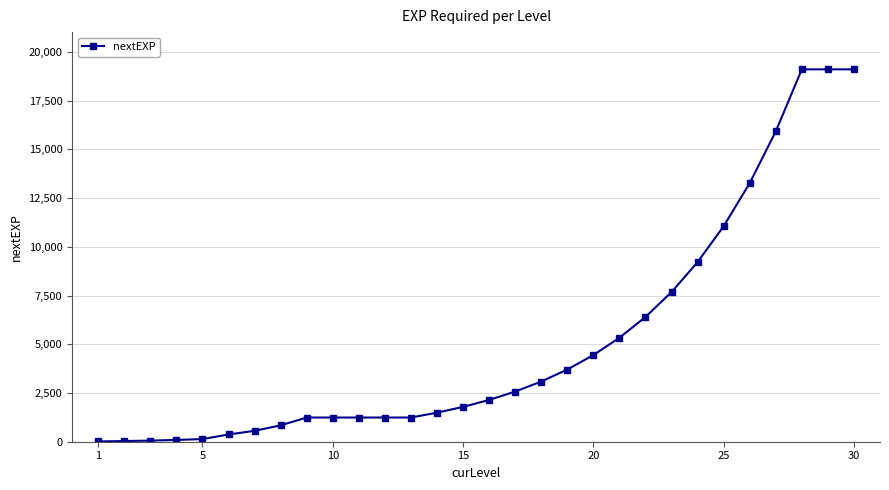

How many data points are less than 2145?

15